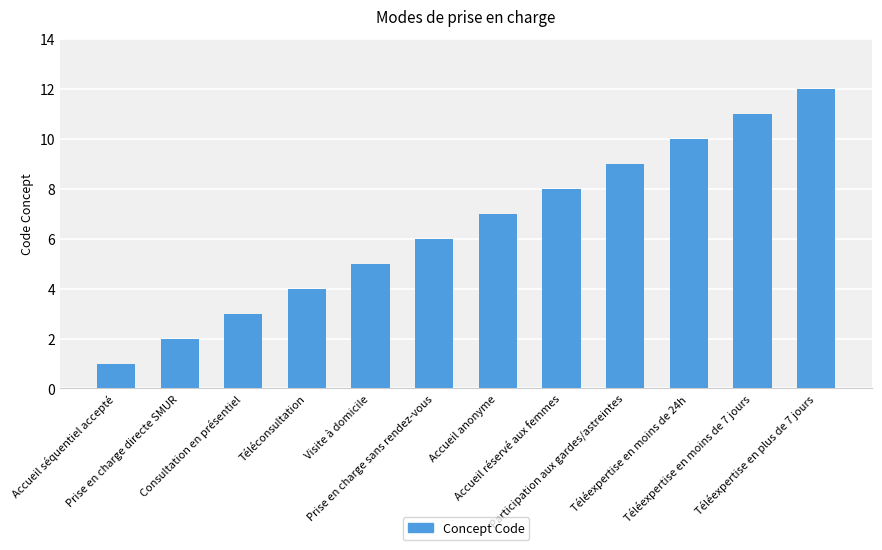

At which category does the chart reach its peak across all series?

Téléexpertise en plus de 7 jours